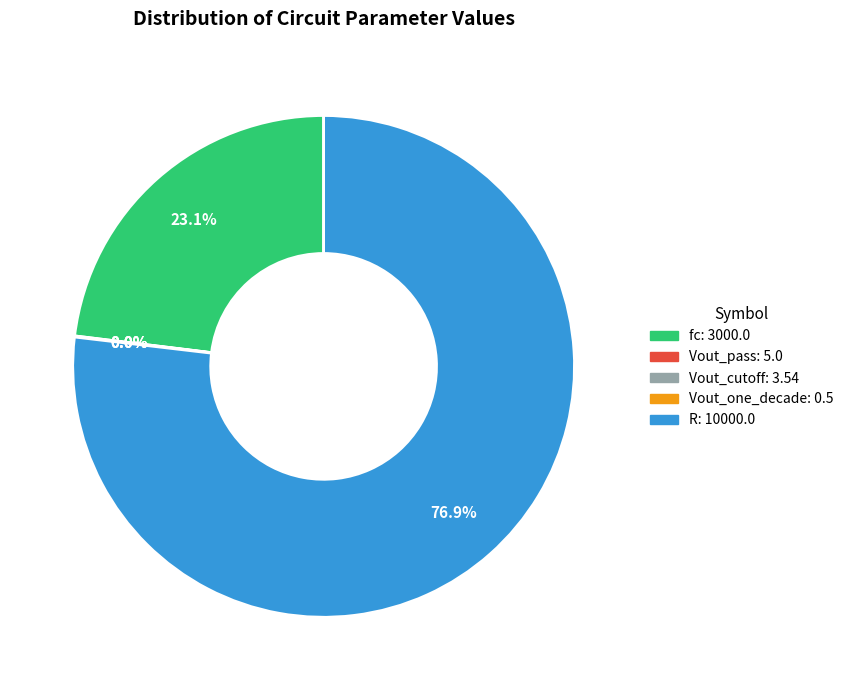

Is there any slice that represents more than half of the pie?

Yes